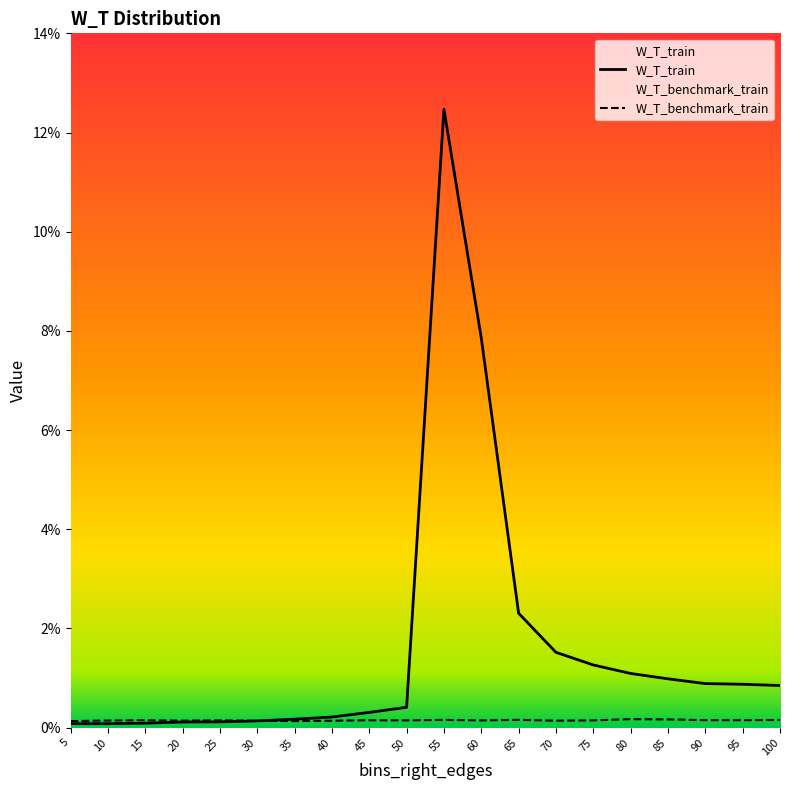

At how many categories does at least one series exceed 0?

20